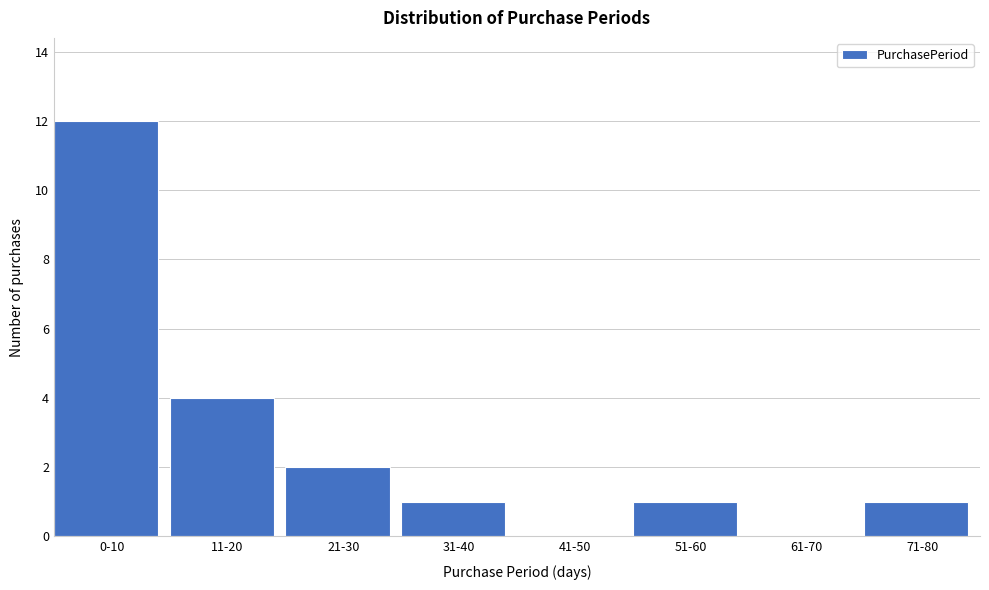

Reading left to right, list all the values displayed in this chart.

0-10=12	11-20=4	21-30=2	31-40=1	41-50=0	51-60=1	61-70=0	71-80=1